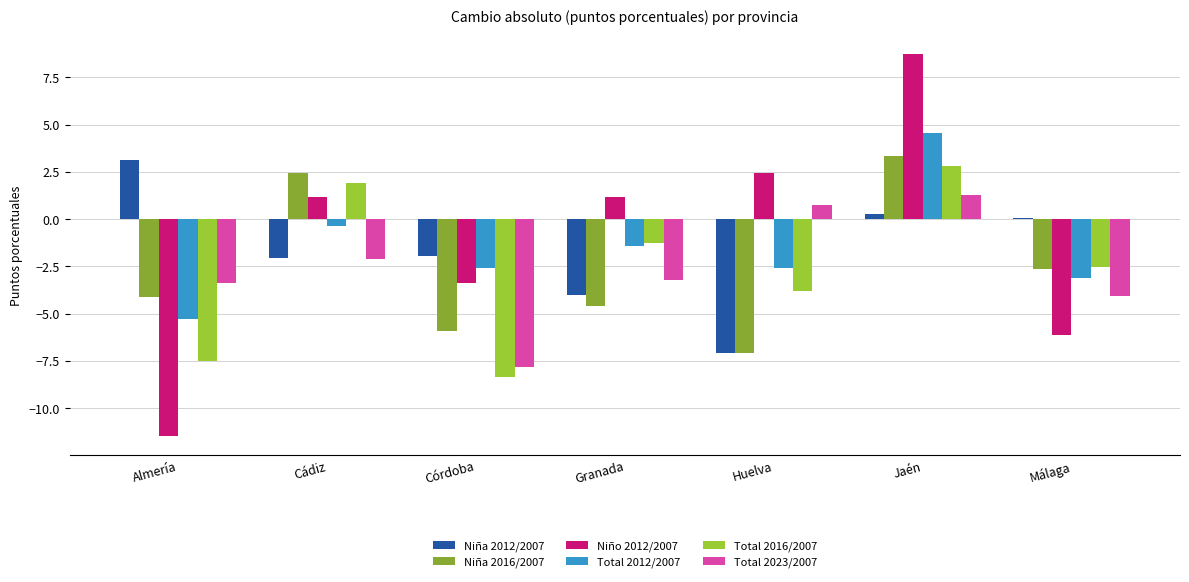

What is the difference between the second highest and minimum values in the Total 2016/2007 series?

10.3